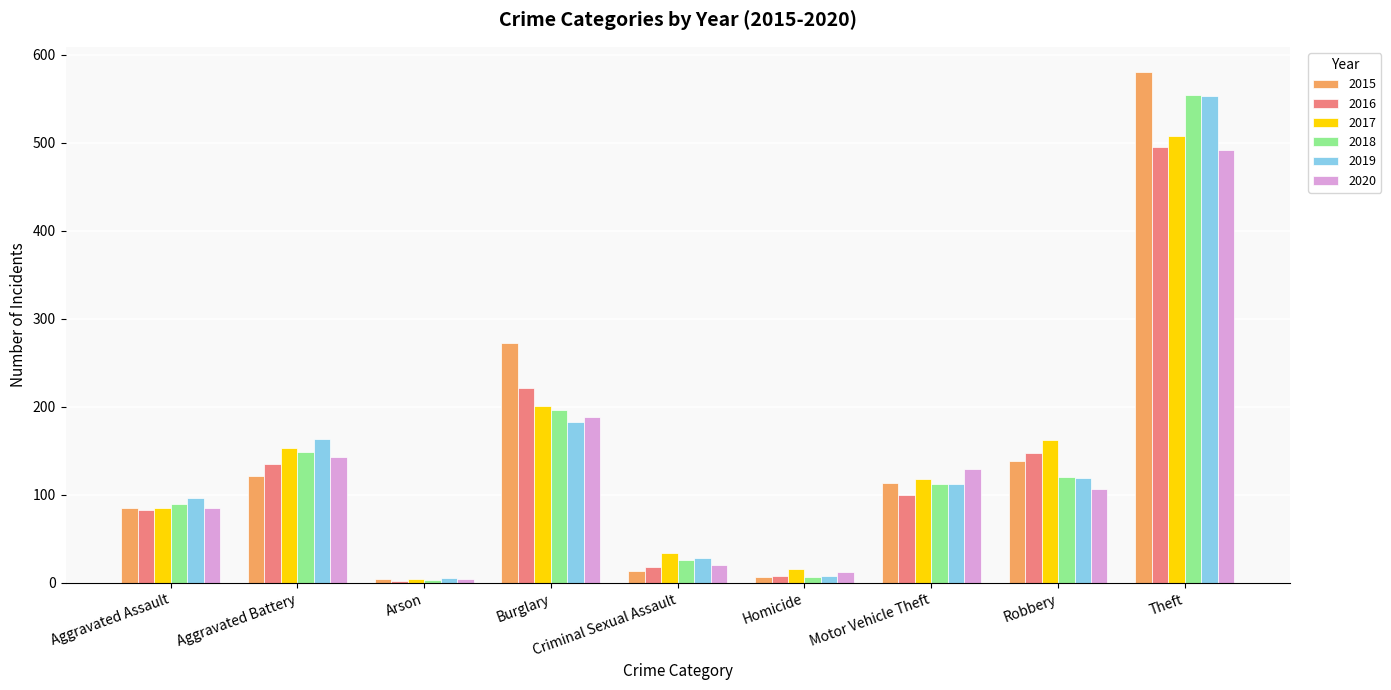

How many data points in 2018 are less than 112?

4